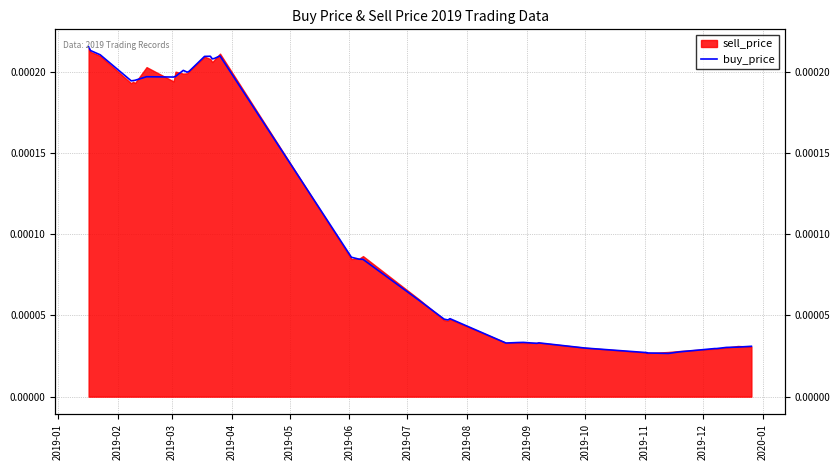

At which category does the chart reach its peak across all series?

2019-01